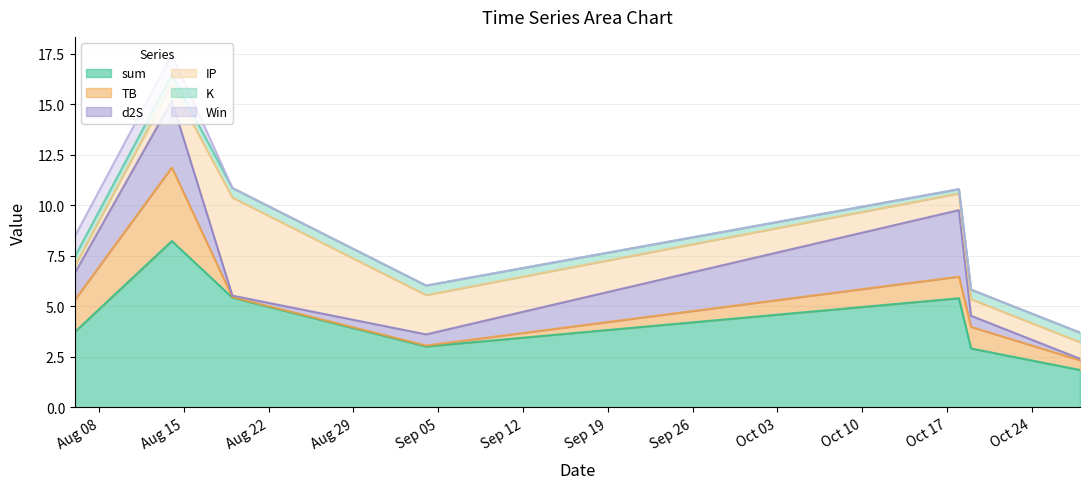

What is the value of the sum point at the 6th from the left?

2.9